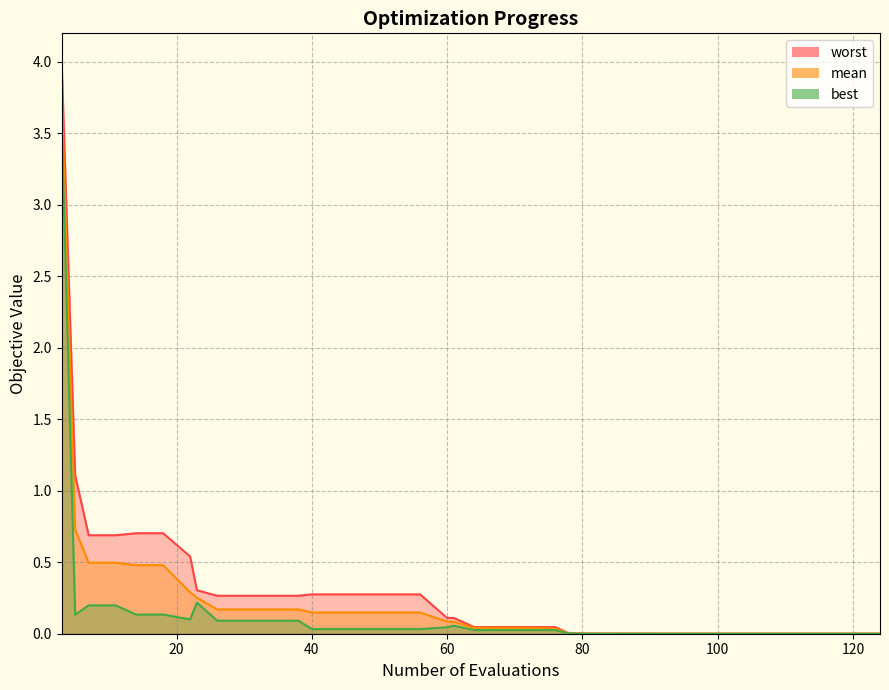

Rank the series by their average value, from highest to lowest.

worst, mean, best